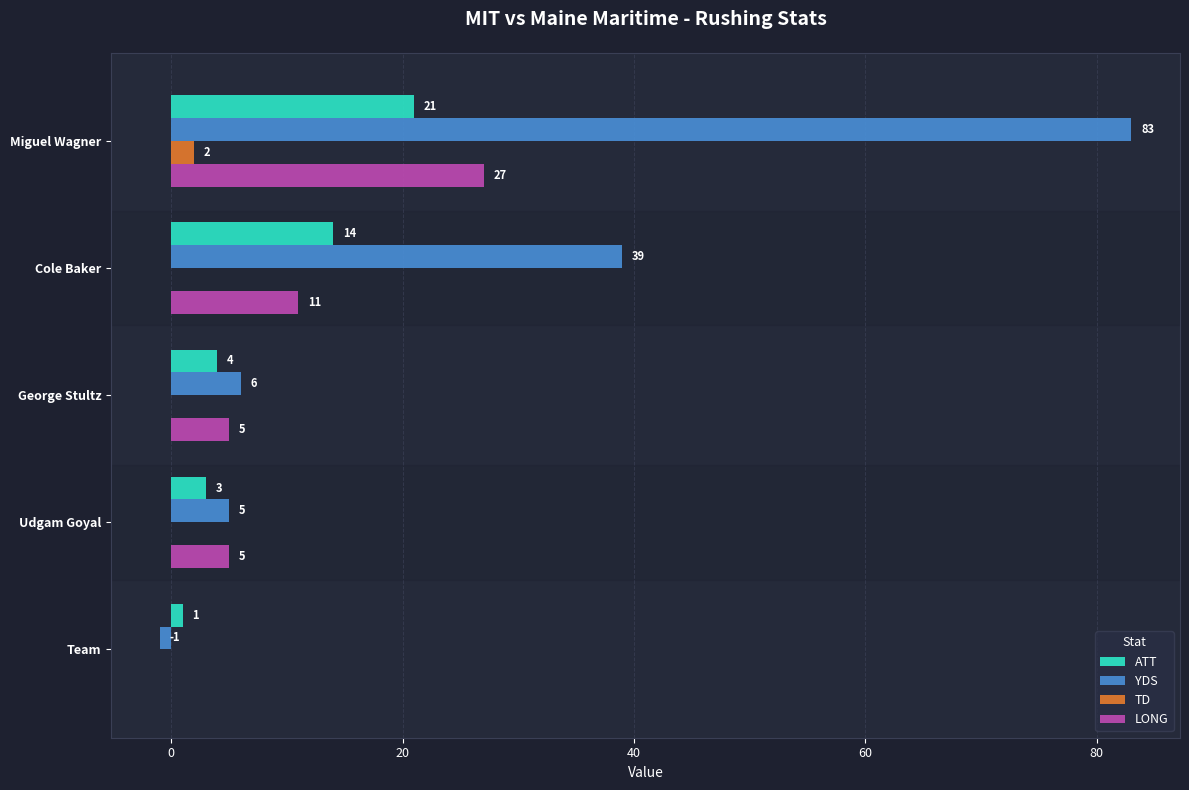

What is the sum of the ATT values at Cole Baker and Team?

15